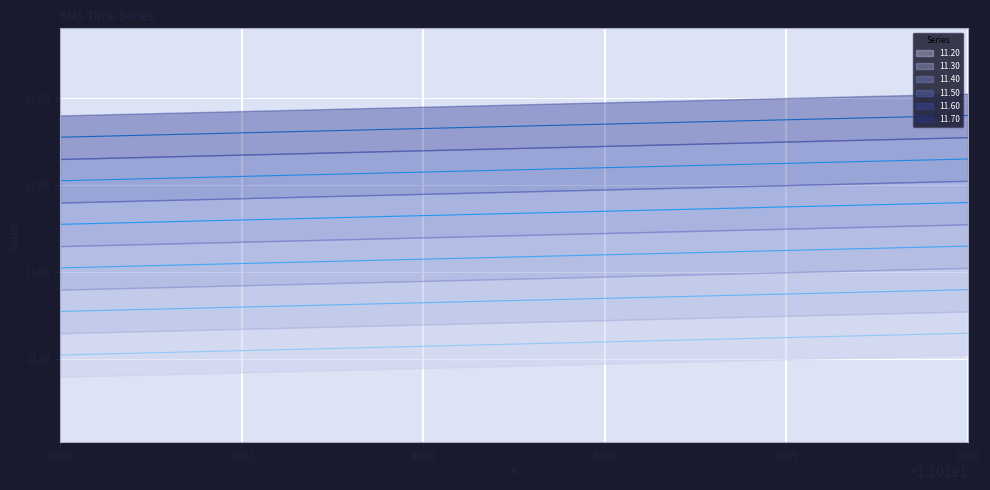

Which category has the highest value across all series?

0.006